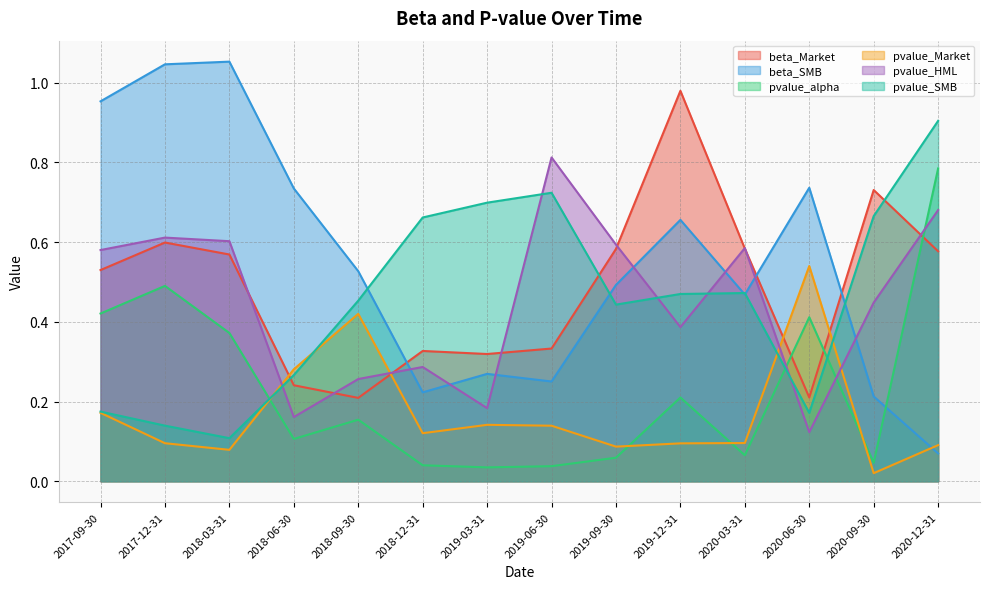

After their last crossing, which series has the higher values: beta_Market or pvalue_SMB?

pvalue_SMB